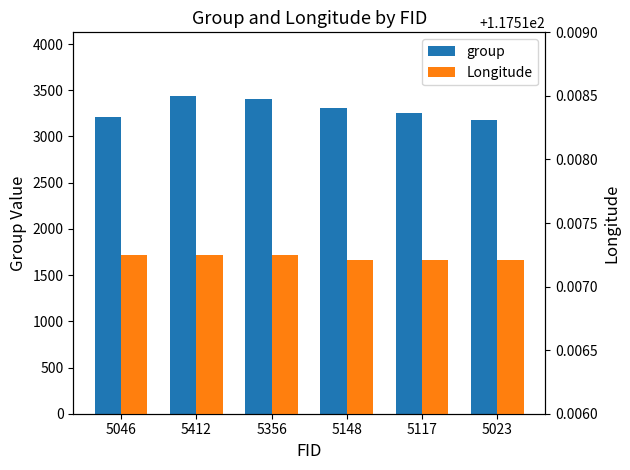

What is the approximate value of Longitude at 5356?

117.5